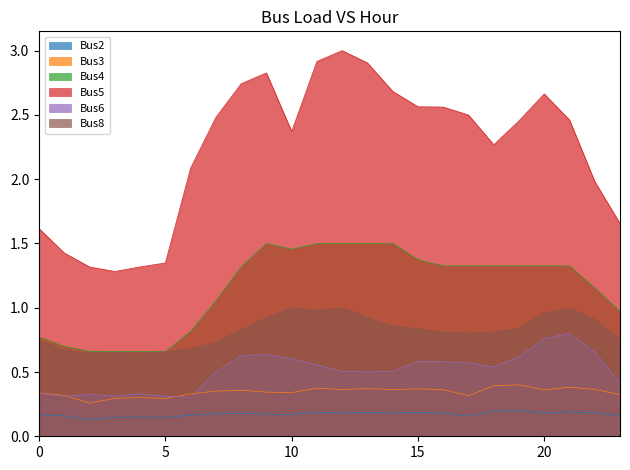

What is the highest value of the Bus2 series?

0.2